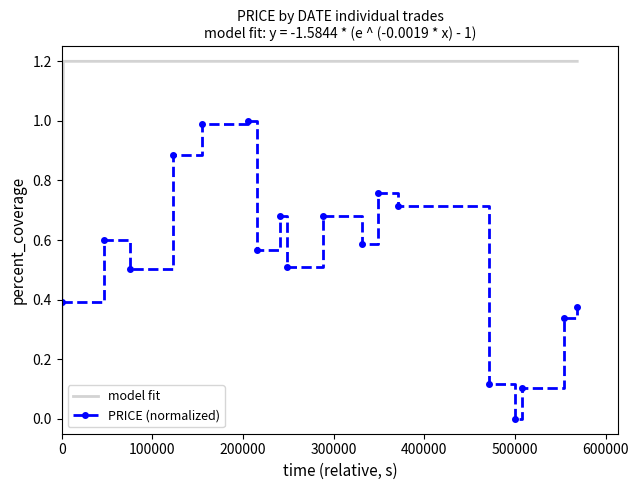

In PRICE (normalized), how many points are lower than both neighbors (excluding endpoints)?

5